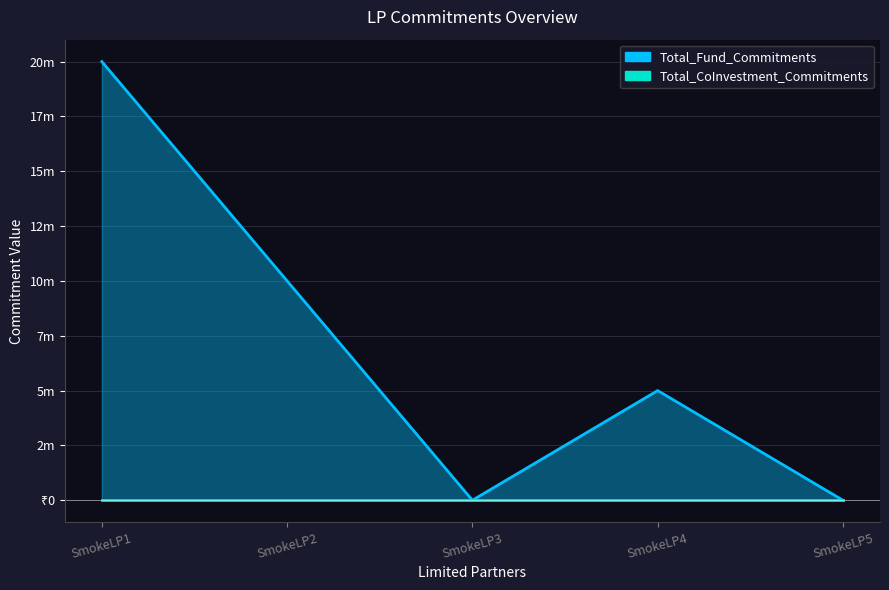

Which label corresponds to the smallest value in the chart?

SmokeLP3